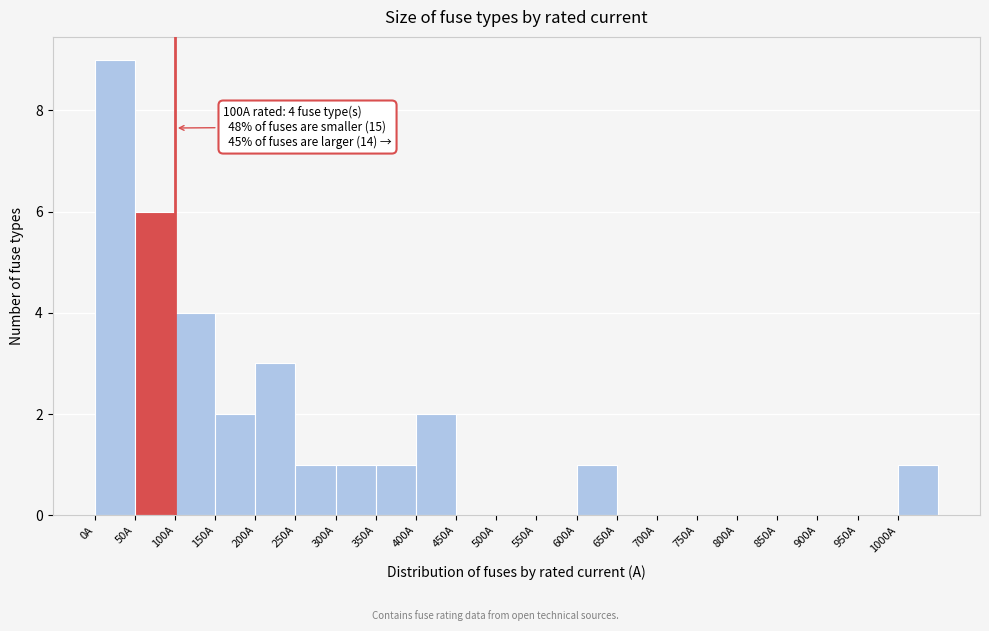

Which range on the x-axis has the tallest bar?

0 to 50